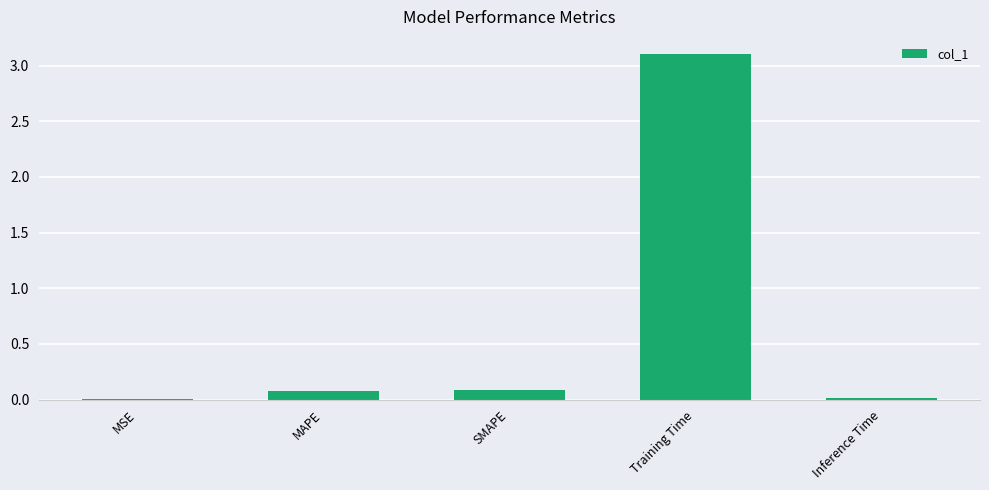

Which has a higher value, MAPE or MSE?

MAPE